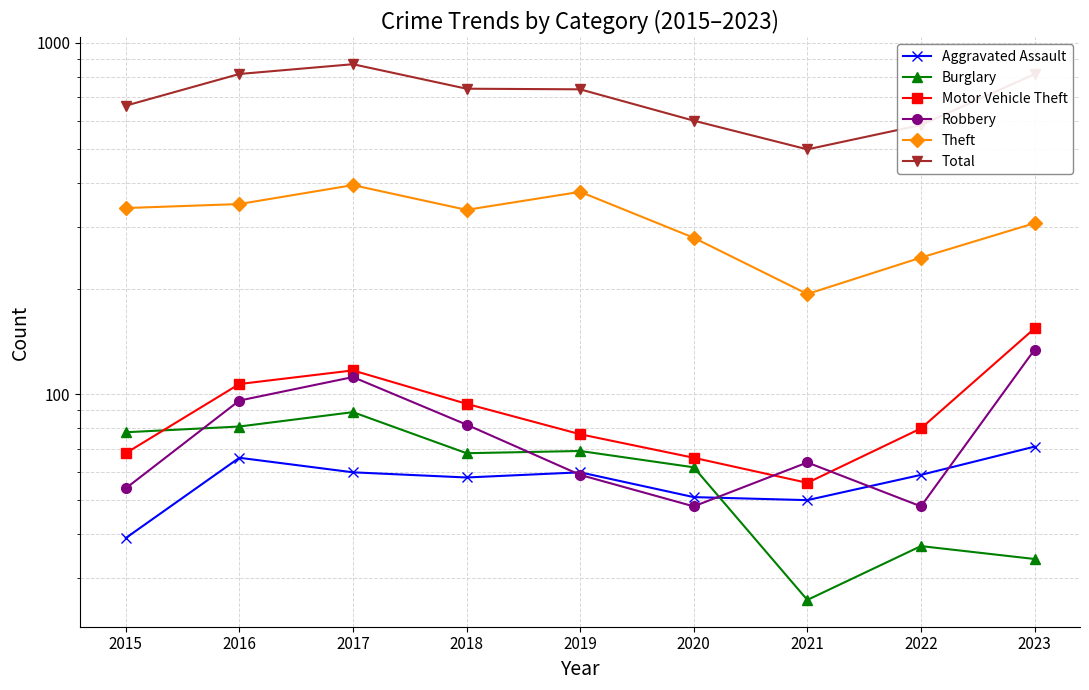

List the labels in order of Robbery value, smallest first.

2020, 2022, 2015, 2019, 2021, 2018, 2016, 2017, 2023